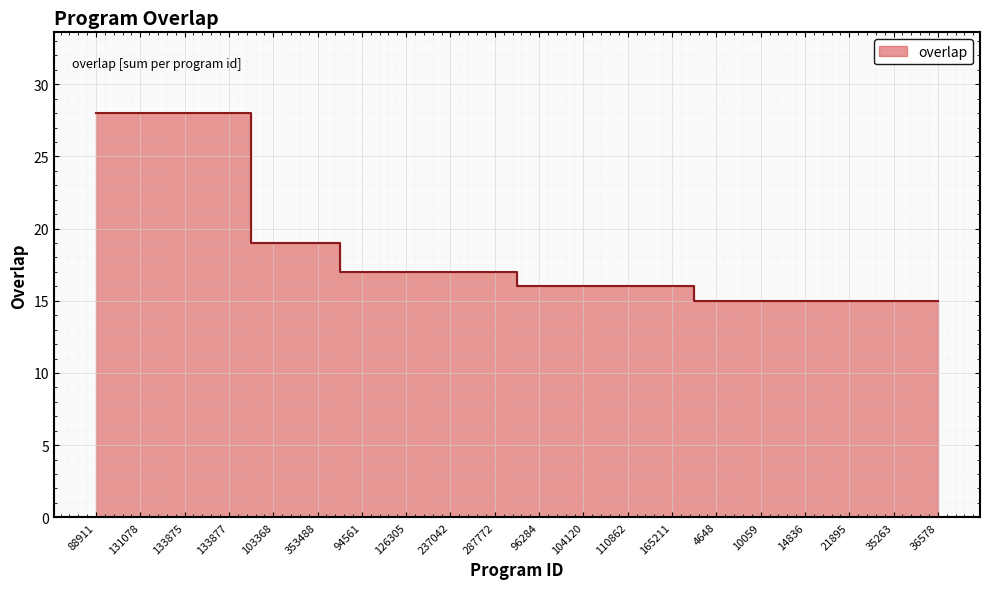

The value at 110862 is 27. True or false?

False